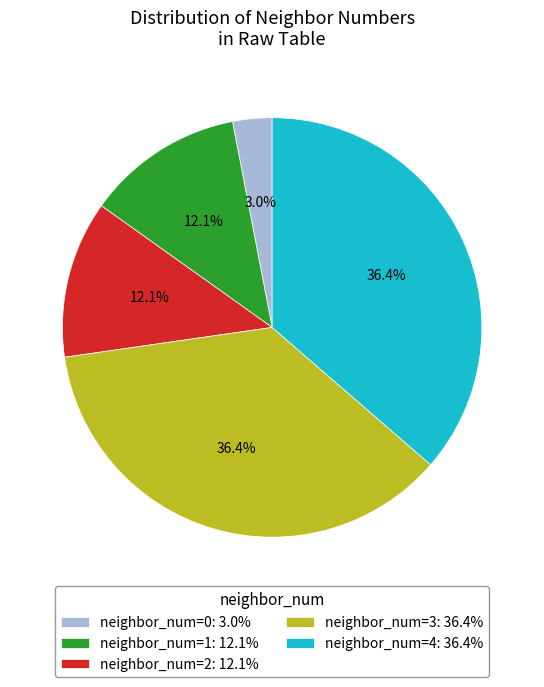

Is there any slice that represents more than half of the pie?

No